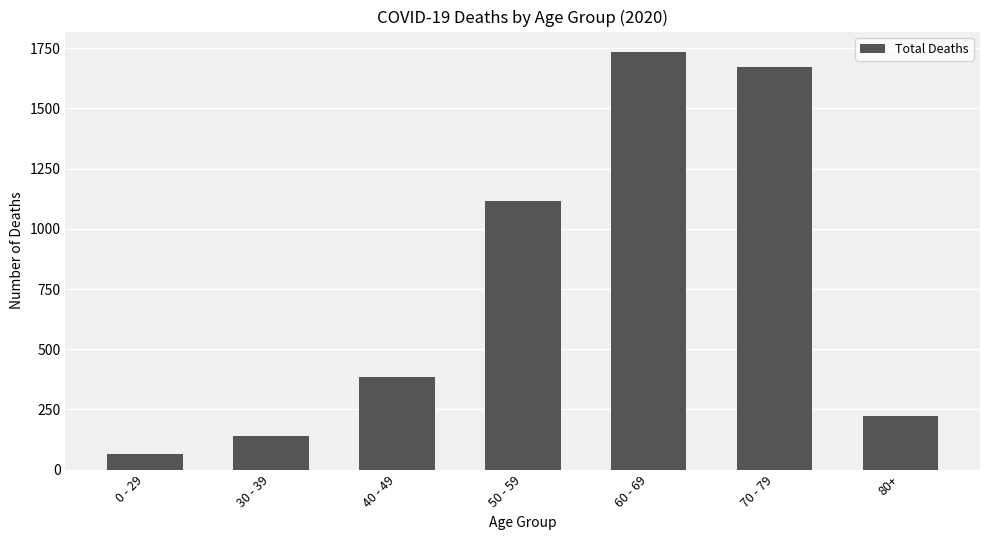

What is the average value?

761